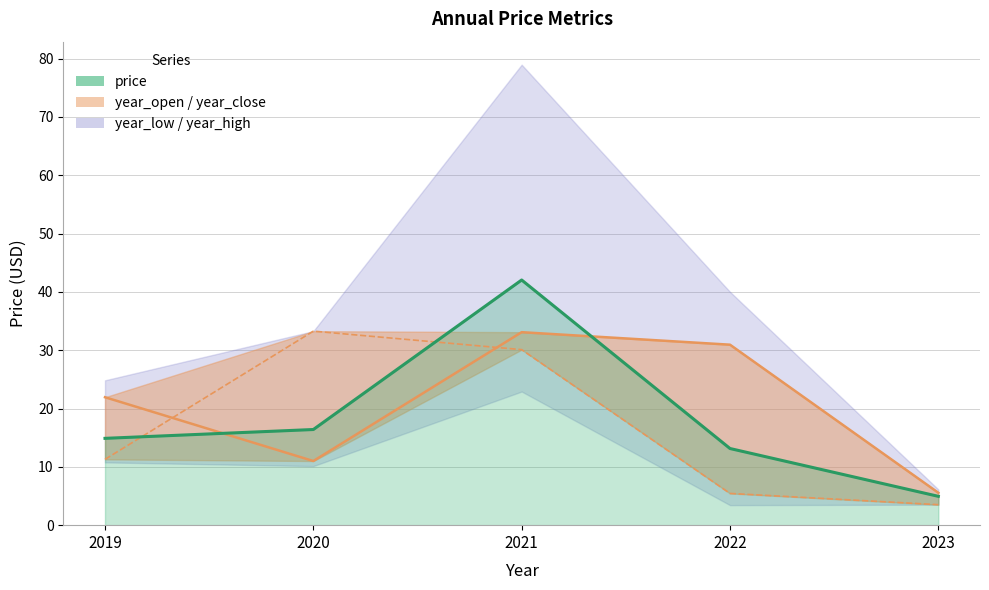

Where does the price series first go above 14?

2019